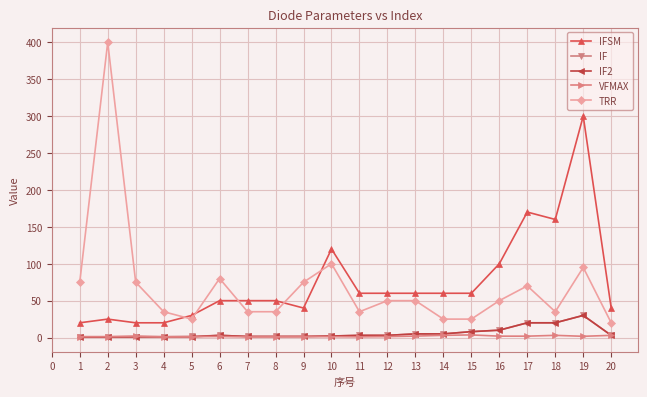

At which category does TRR reach its first local peak?

2